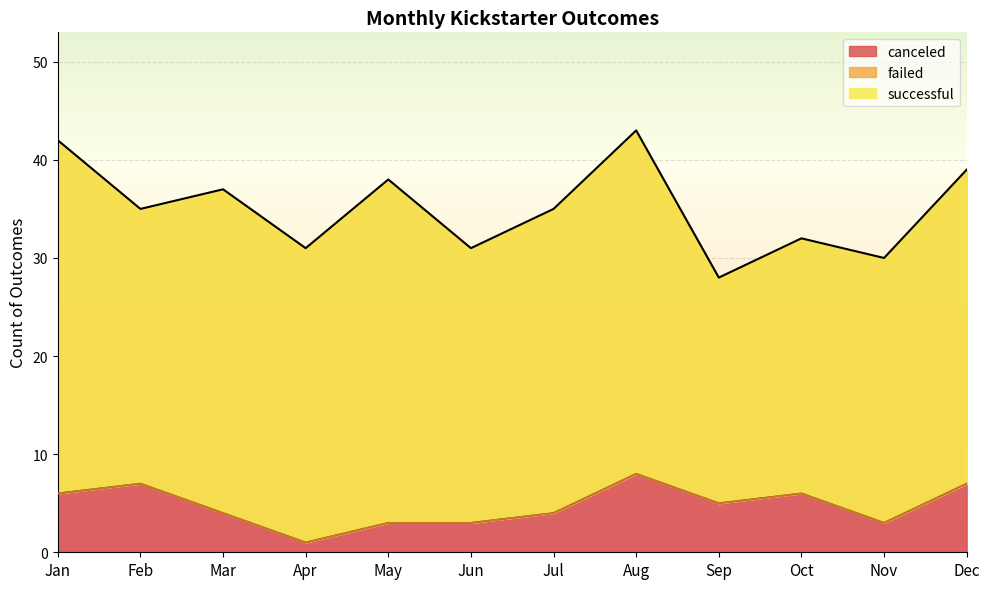

At how many categories does at least one series exceed 11?

12